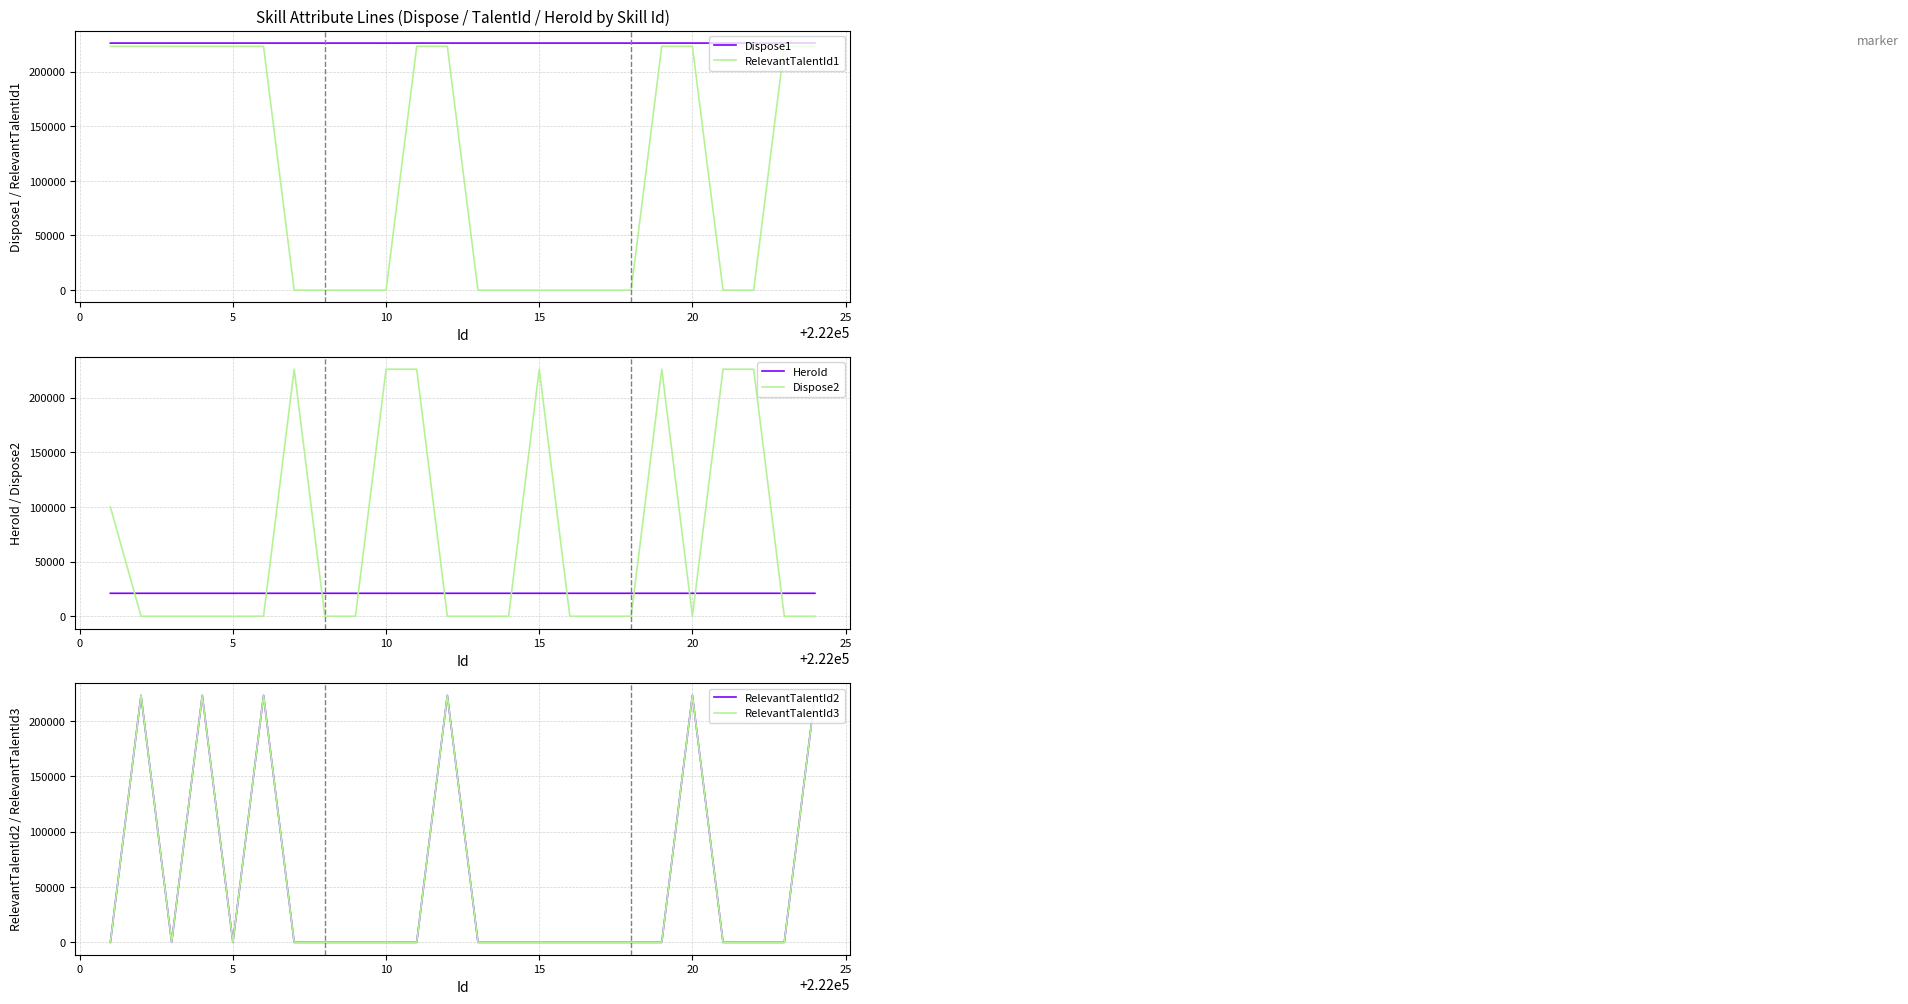

How many intersections are there between RelevantTalentId1 and Dispose2?

5